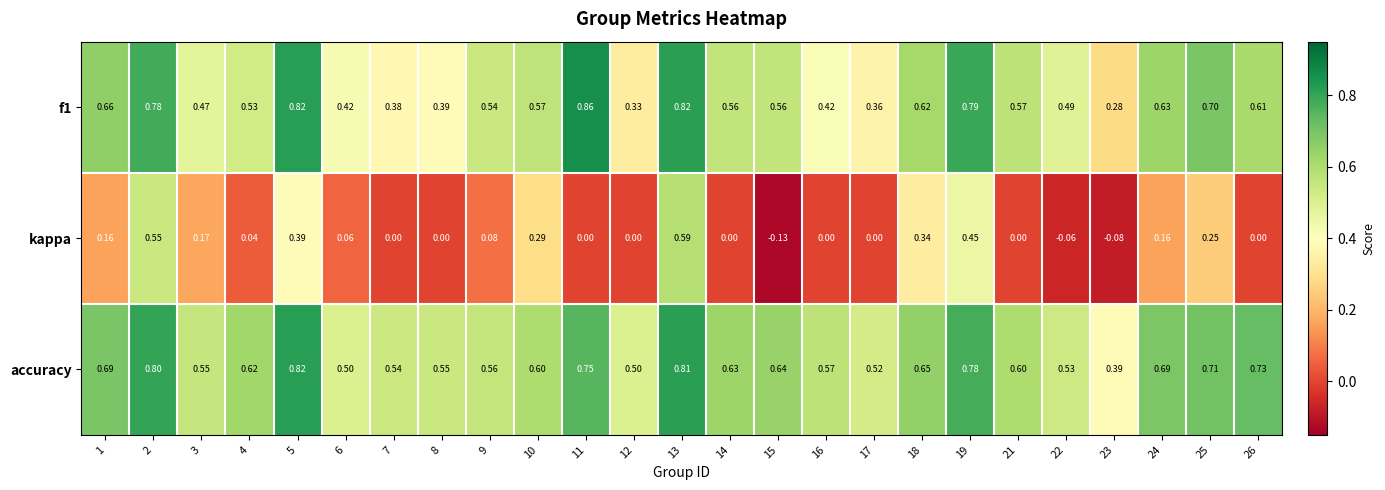

Which series has the largest range (max minus min)?

kappa